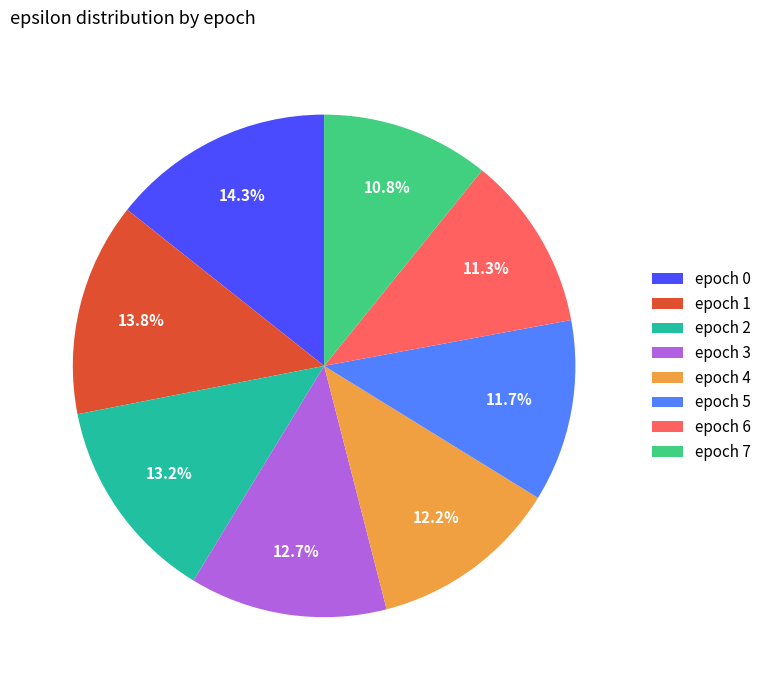

How many segments does this pie chart have?

8